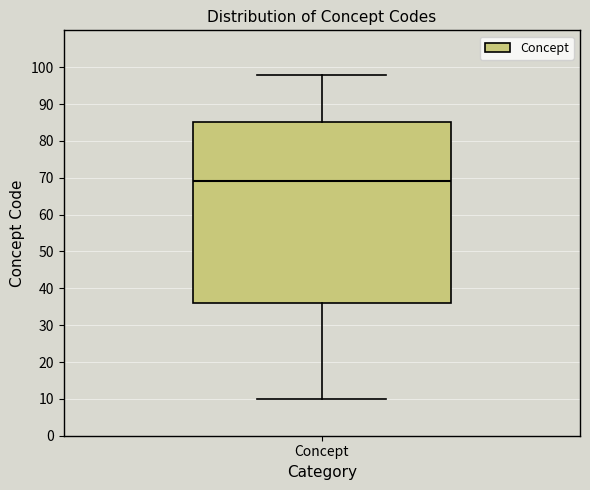

Transcribe this box plot: give where the median line is, the range the box spans, and where the two whiskers end, as read against the y-axis. The values are not printed on the chart, so give them approximately, as read against the axis.

median 69, box 36 to 85, whiskers 10 to 98